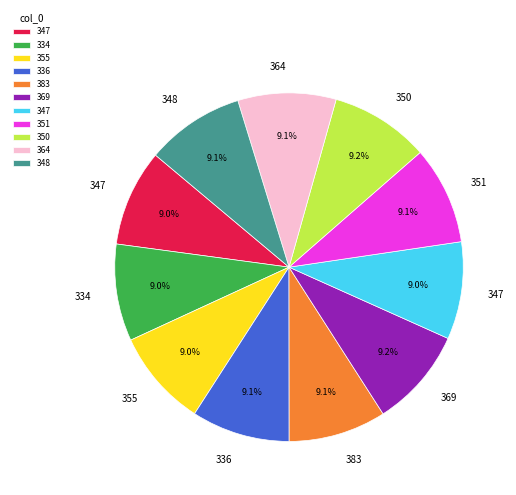

Is there a majority slice in this chart?

No